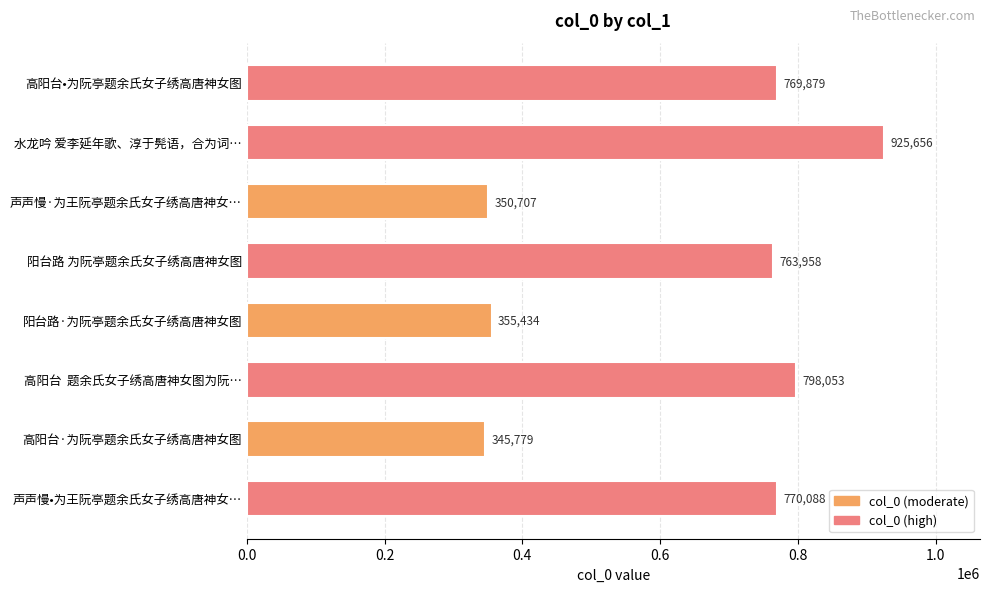

What position from the top is 高阳台  题余氏女子绣高唐神女图为阮…?

6